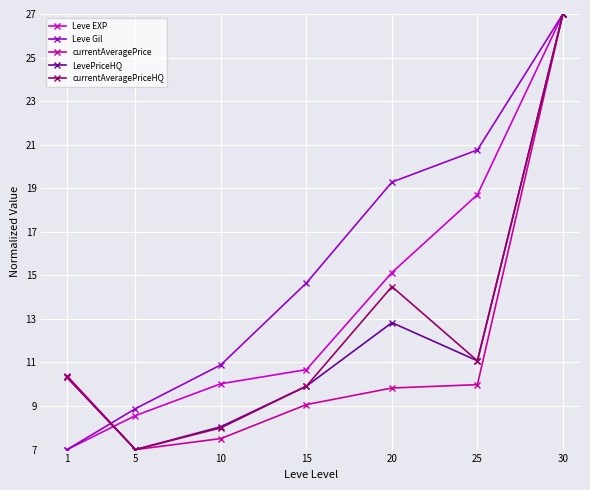

What is the spread (max minus min) of values at 20?

9.5